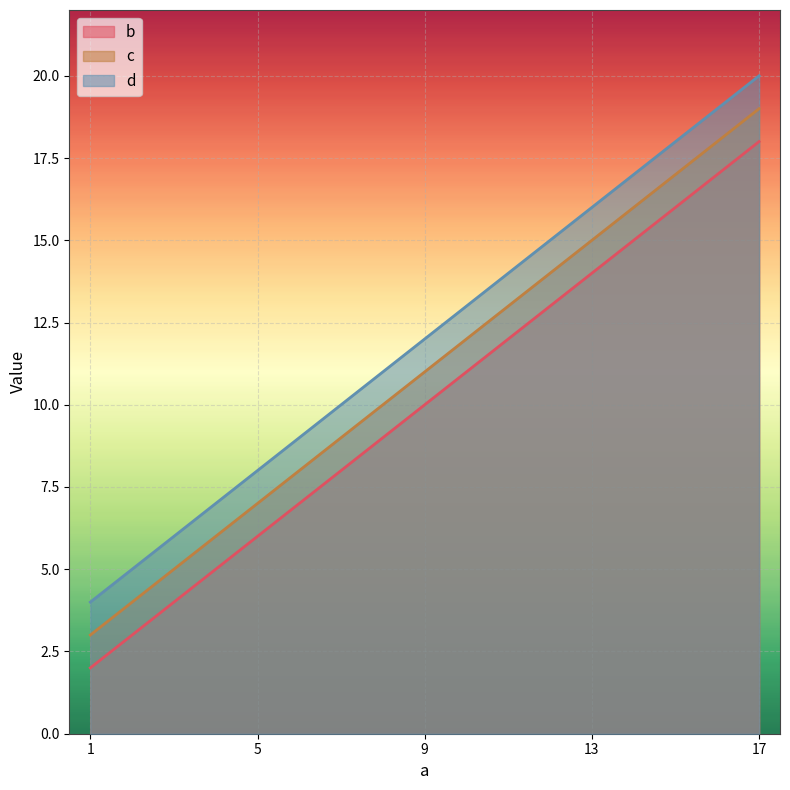

Where does the d series first go above 12?

13